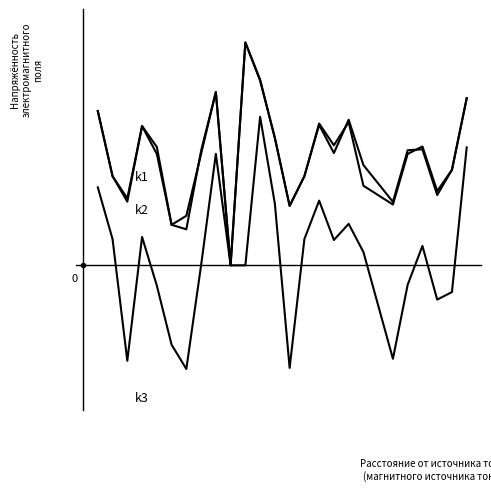

Does the chart display data point markers on the line(s)?

No